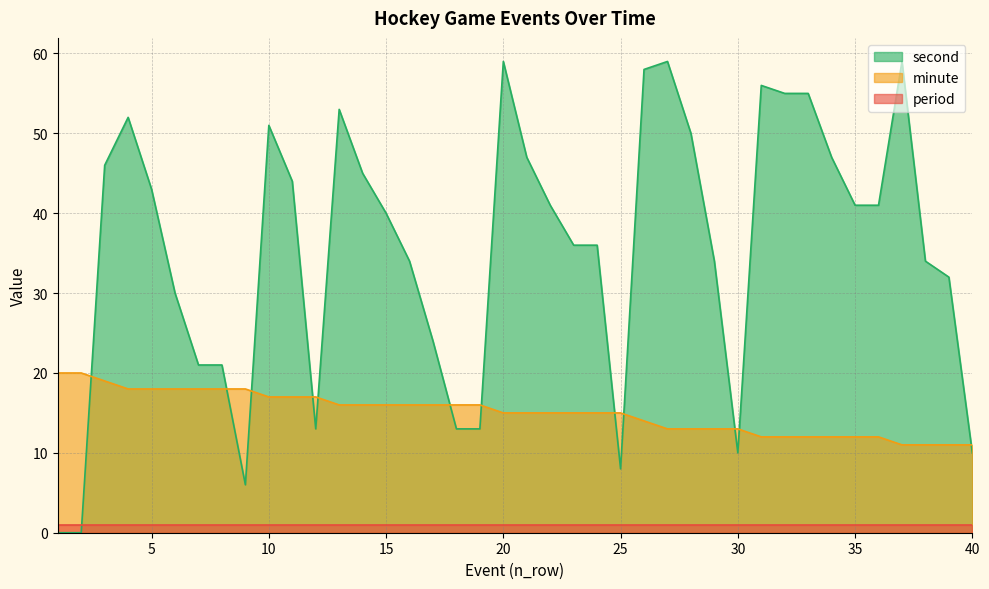

At how many categories does at least one series exceed 55?

5